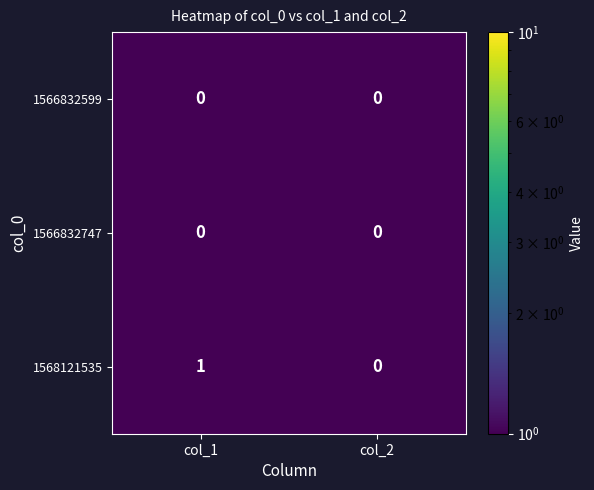

Which series has the largest total across all categories?

1568121535